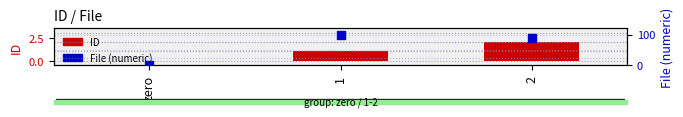

Is the value of File (numeric) at 2 greater than the value of ID at zero?

Yes